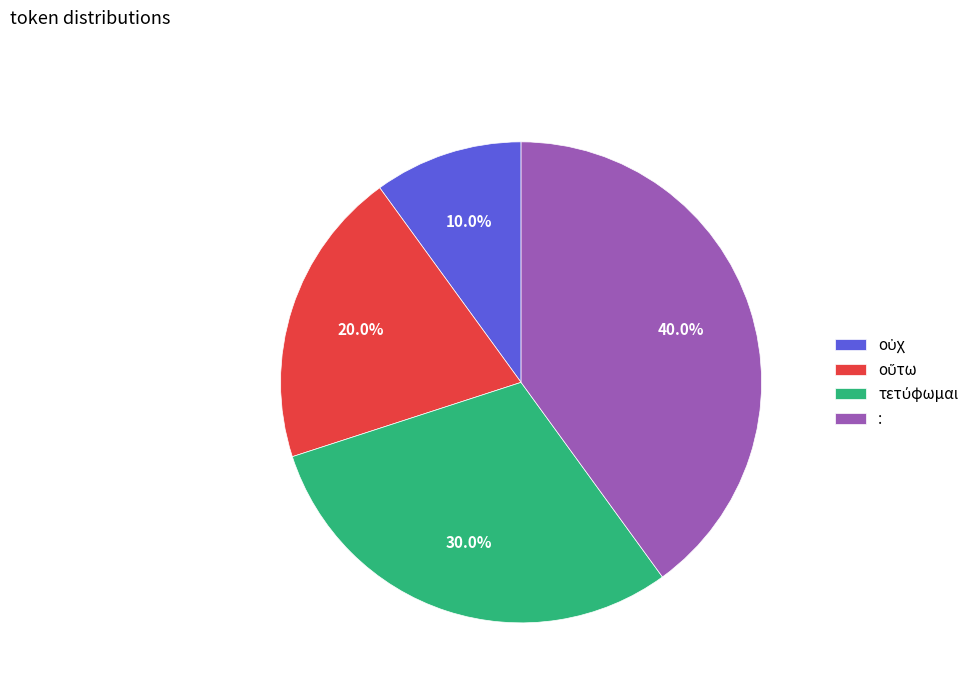

Does : represent more than half of the total?

No